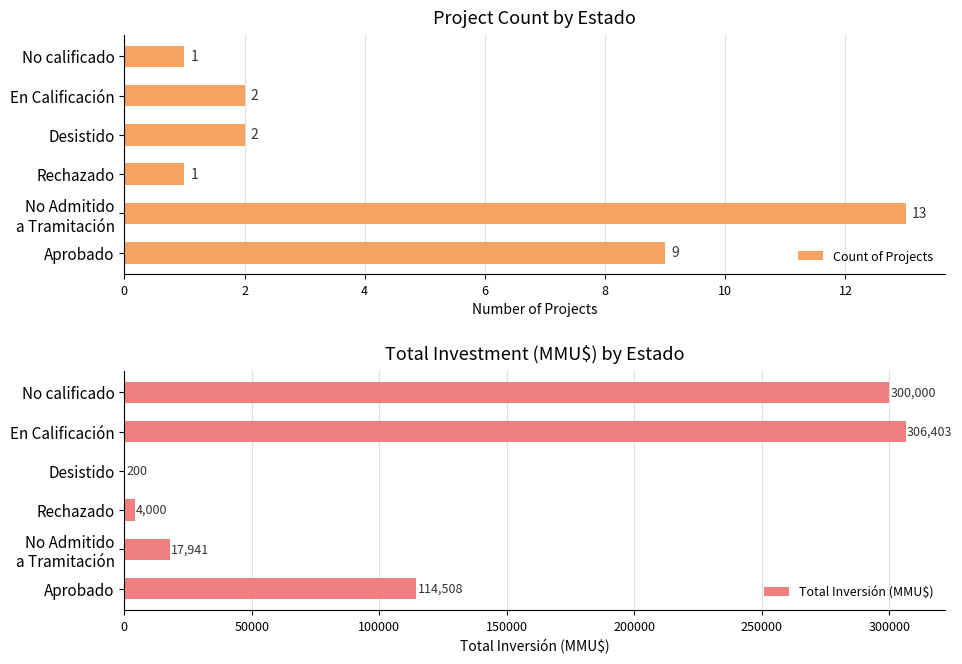

At which label is Count of Projects closest to 7?

Aprobado